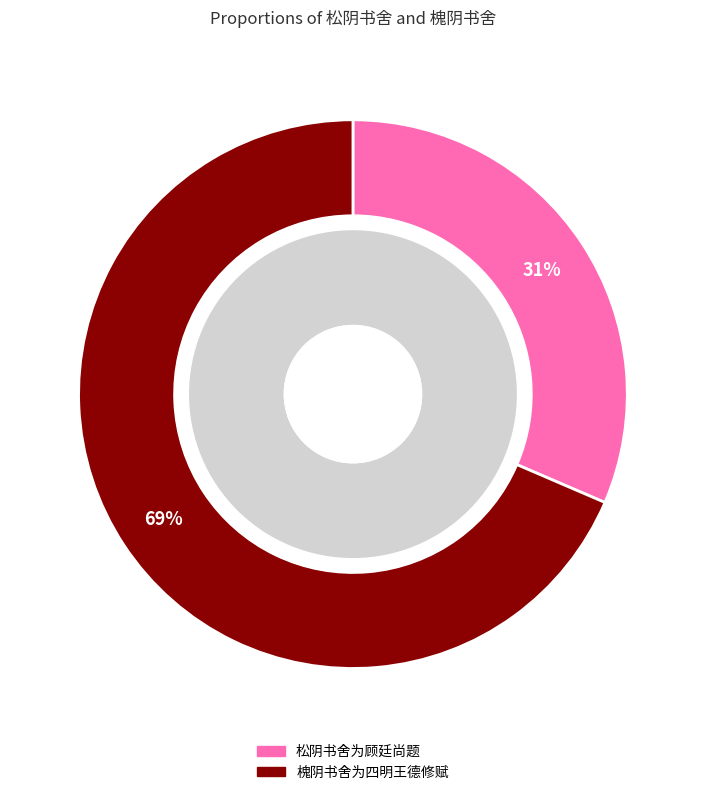

Rank the categories by value from lowest to highest.

松阴书舍为顾廷尚题, 槐阴书舍为四明王德修赋